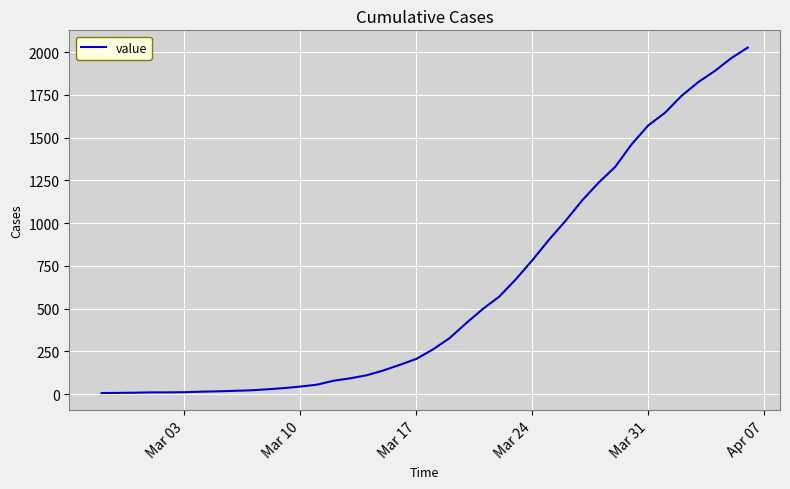

What is the greatest value displayed?

2027